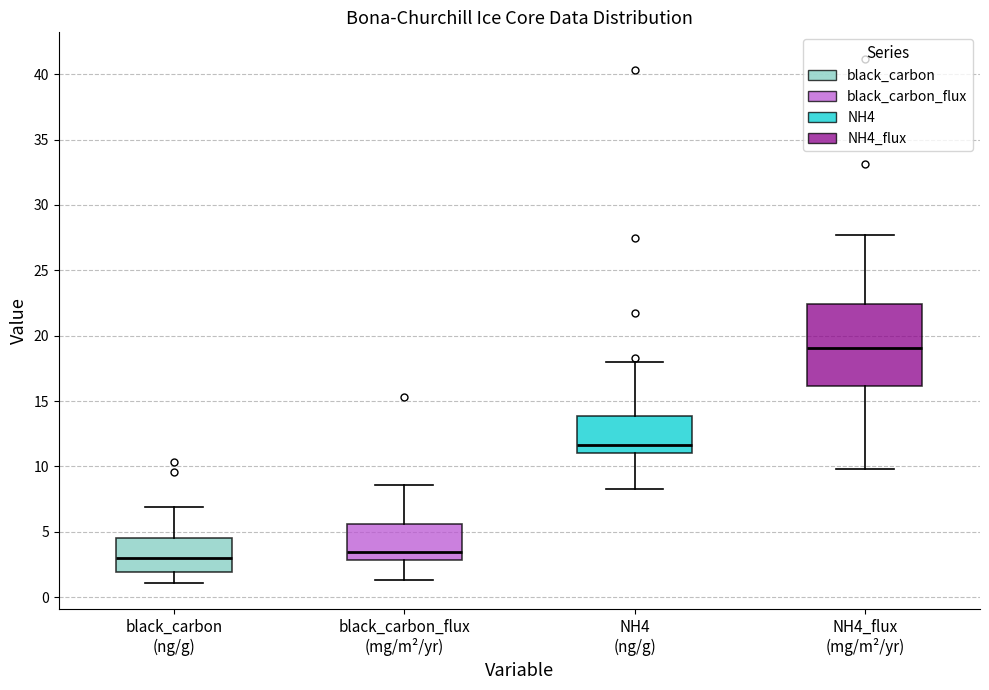

Where does the median line of the box for black_carbon (ng/g) sit on the y-axis? The values are not printed on the chart, so give them approximately, as read against the axis.

3.0